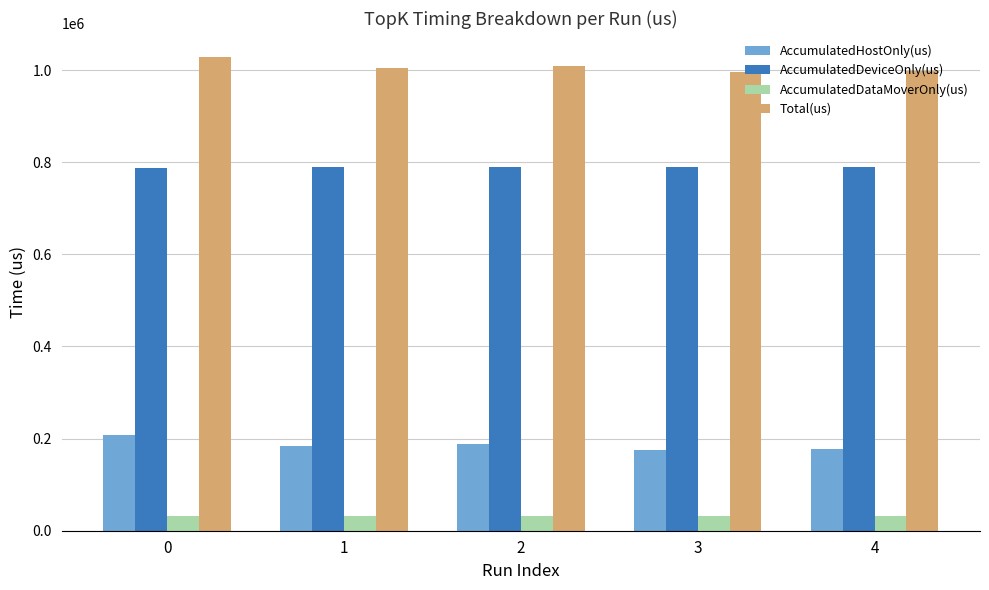

What is the difference between the highest and lowest values at 0?

997264.5